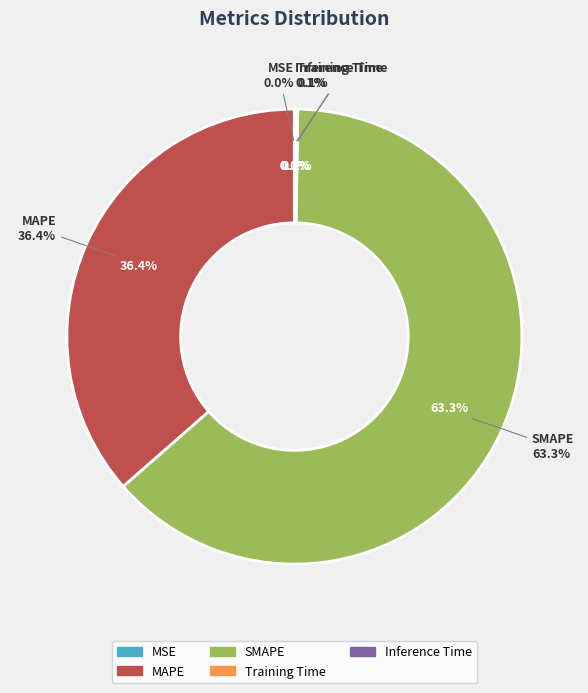

What is the majority slice?

SMAPE